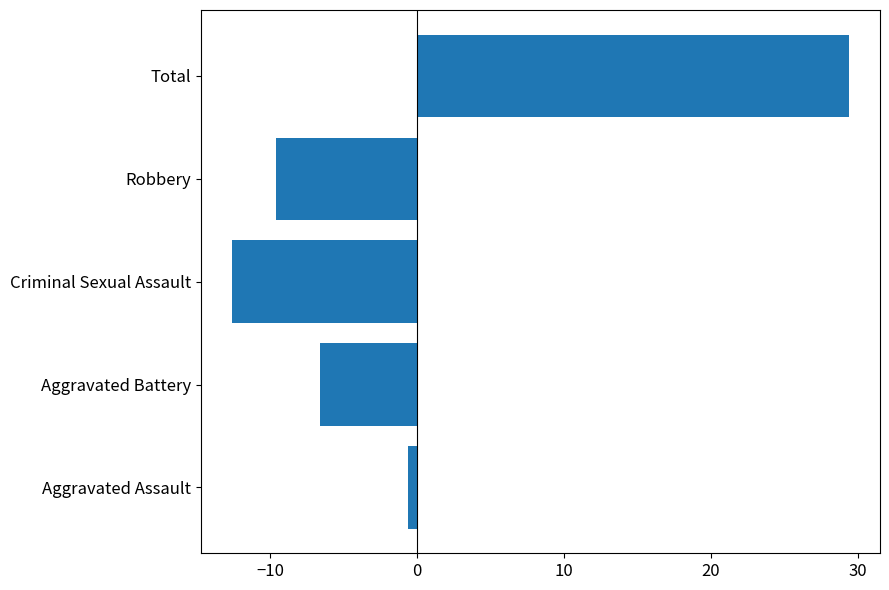

True or false: the data shows -4.8 at Criminal Sexual Assault.

False